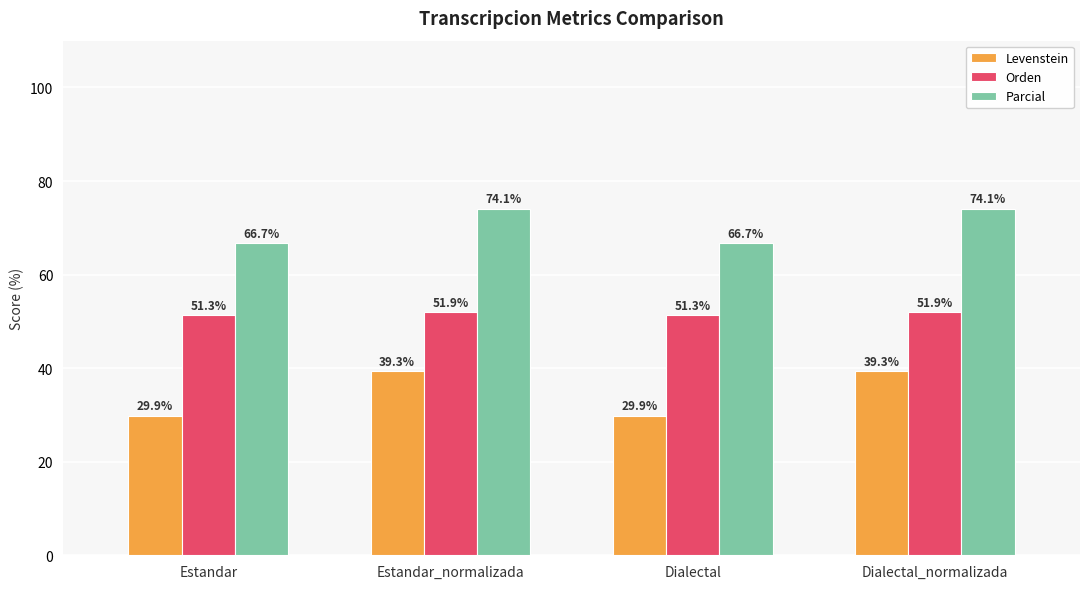

Is the value of Orden at Dialectal greater than the value of Levenstein at Dialectal?

Yes